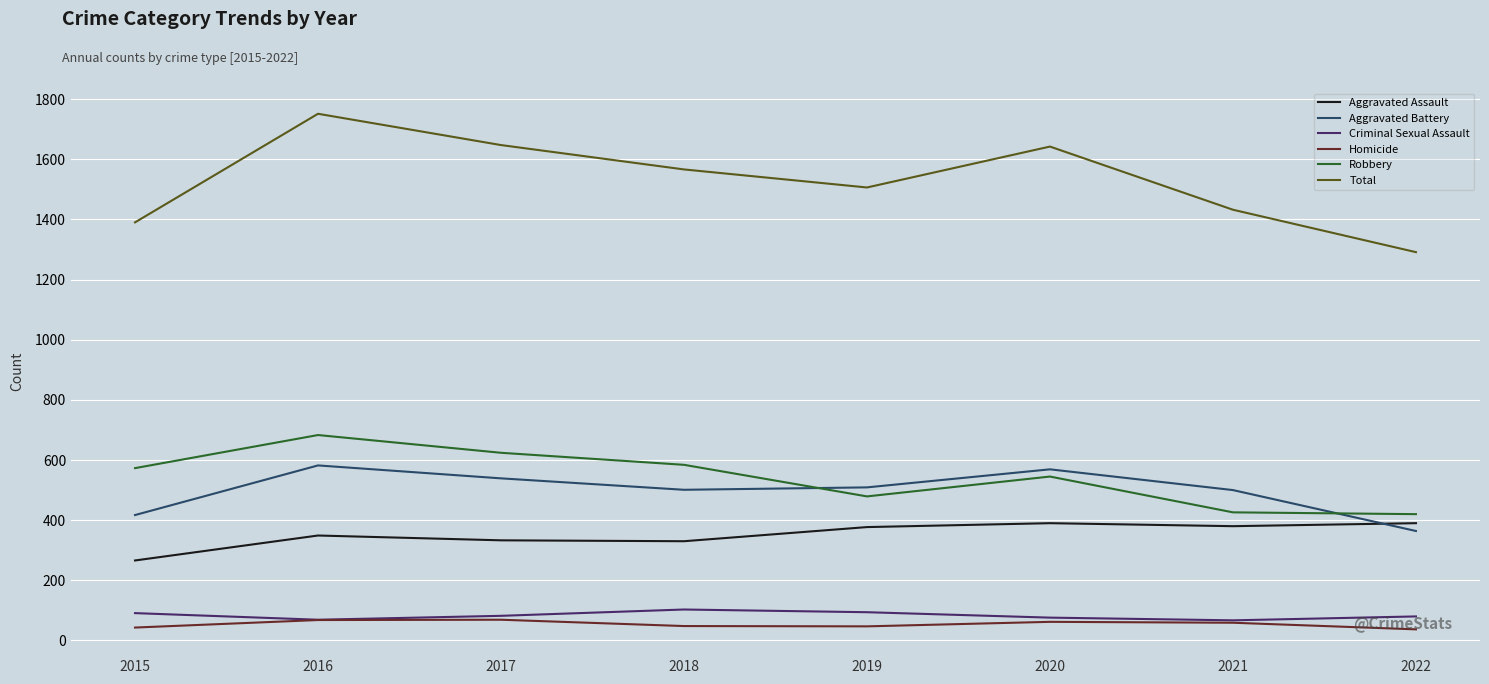

How many lines are shown in the chart?

6